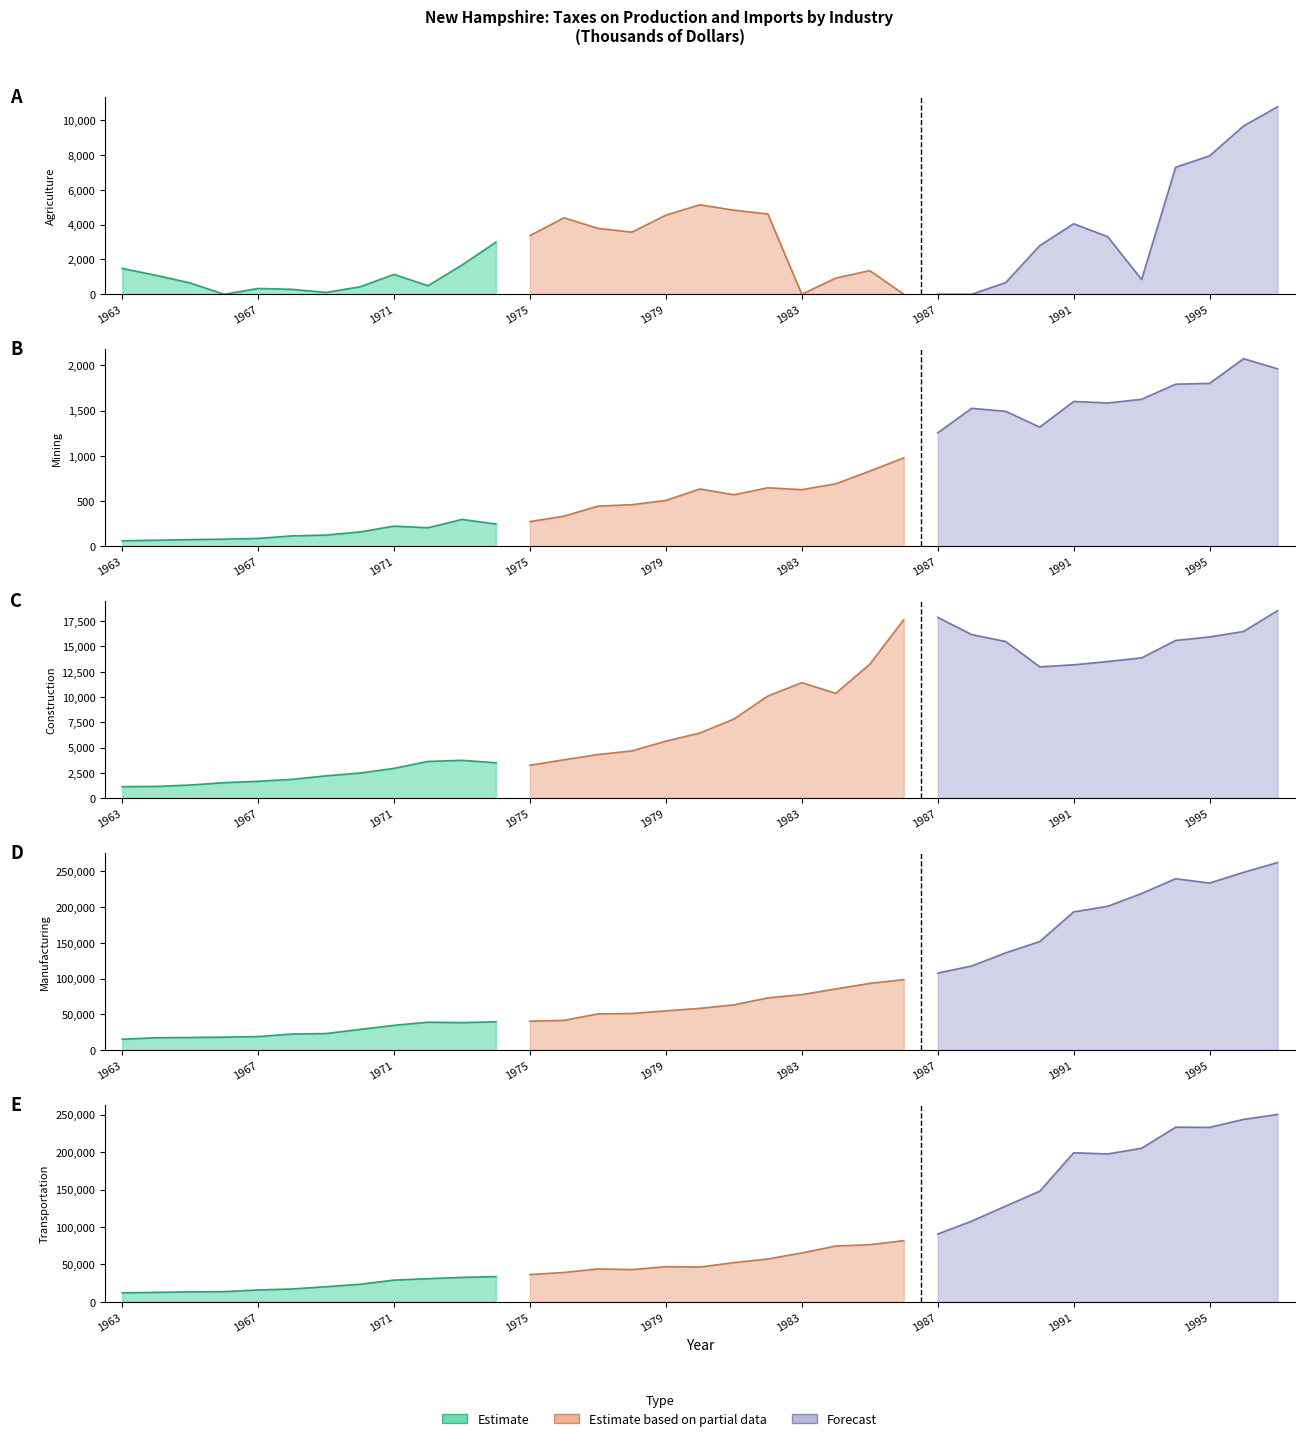

Reading left to right, what are all the values shown in this chart?

Agriculture: 1484	1088	650	-155	334	282	107	429	1141	491	1681	2994	3373	4395	3788	3571	4548	5141	4833	4615	-1073	932	1360	-1196	-9201	-6482	672	2793	4051	3309	846	7298	7955	9671	10774
Mining: 60	66	73	78	86	114	123	158	222	204	296	245	272	332	443	459	506	633	569	646	625	690	831	977	1254	1525	1492	1317	1601	1584	1625	1792	1801	2074	1962
Construction: 1133	1155	1293	1527	1663	1855	2206	2480	2944	3627	3738	3495	3252	3790	4310	4668	5636	6437	7819	10101	11417	10365	13244	17641	17877	16170	15487	12986	13182	13511	13871	15594	15943	16483	18545
Manufacturing: 15068	17193	17594	18018	18848	22412	23065	28923	34596	38953	38398	39510	40469	41516	50618	51146	54907	58345	63228	73038	77611	85547	93343	98574	107770	117712	136107	151873	193473	201247	219252	239888	233830	248881	262561
Transportation: 12167	12786	13456	13779	16019	17335	20358	23655	29168	31059	32795	33844	36597	39342	44070	43164	47093	46647	52489	57335	65416	74612	76468	81801	90692	107902	128018	147799	199148	197565	205170	233264	233053	243690	250284